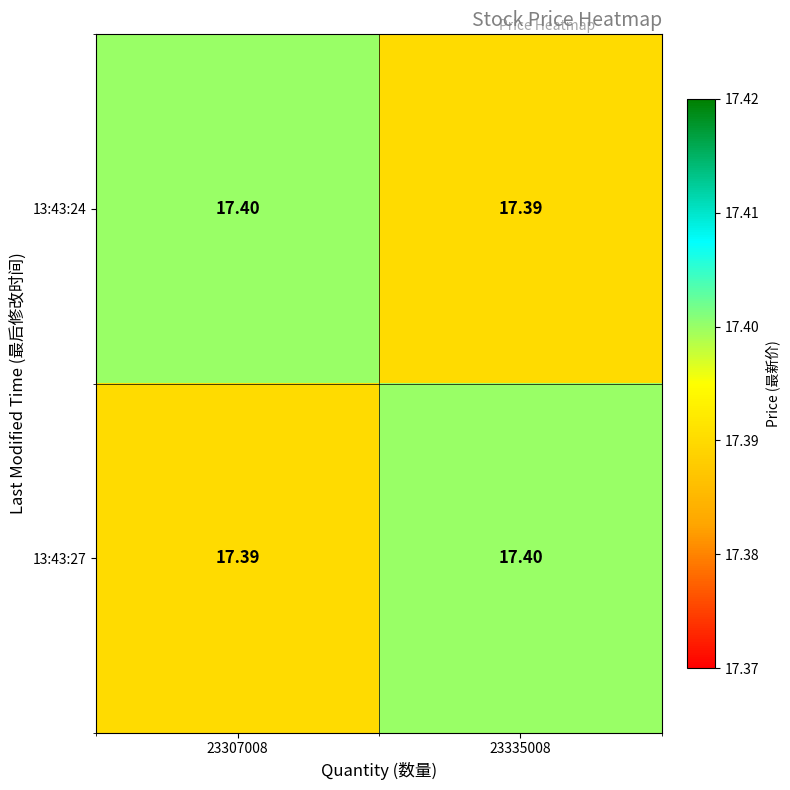

At how many categories does at least one series exceed 17?

2